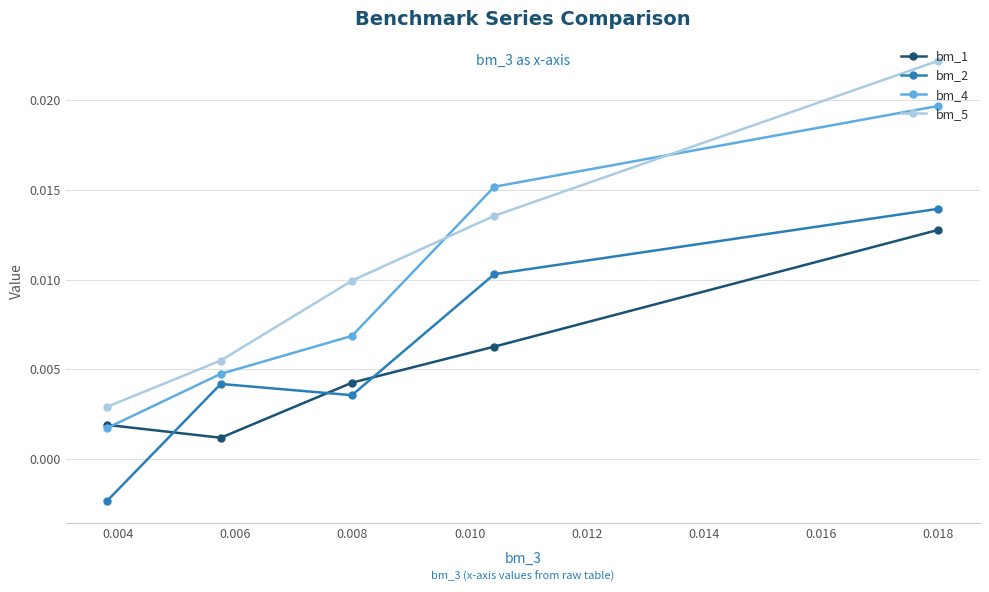

List the series in order of their peak value, lowest first.

bm_1, bm_2, bm_4, bm_5